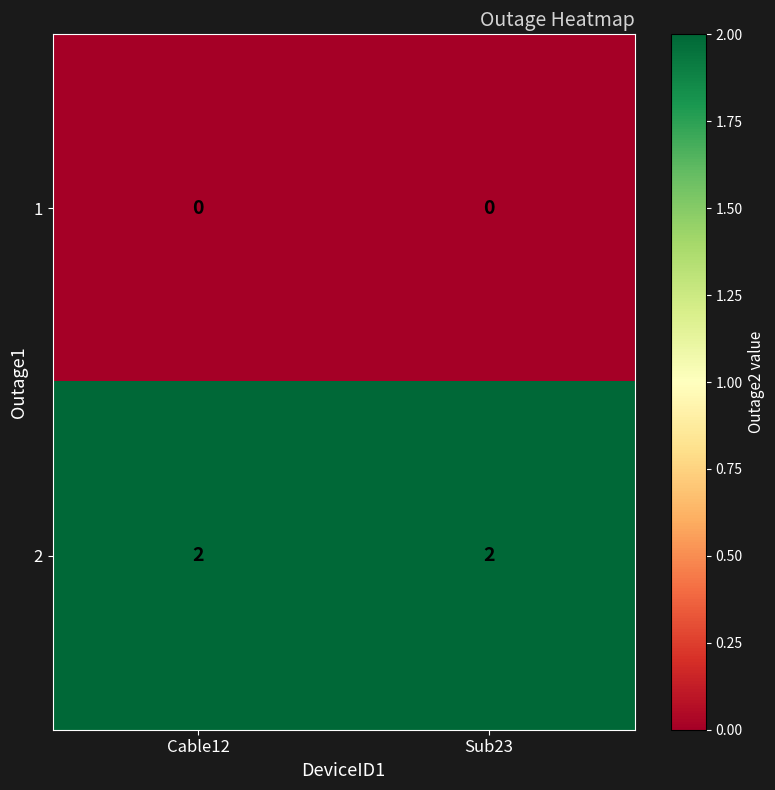

Is the value of 2 at Cable12 greater than the value of 1 at Cable12?

Yes